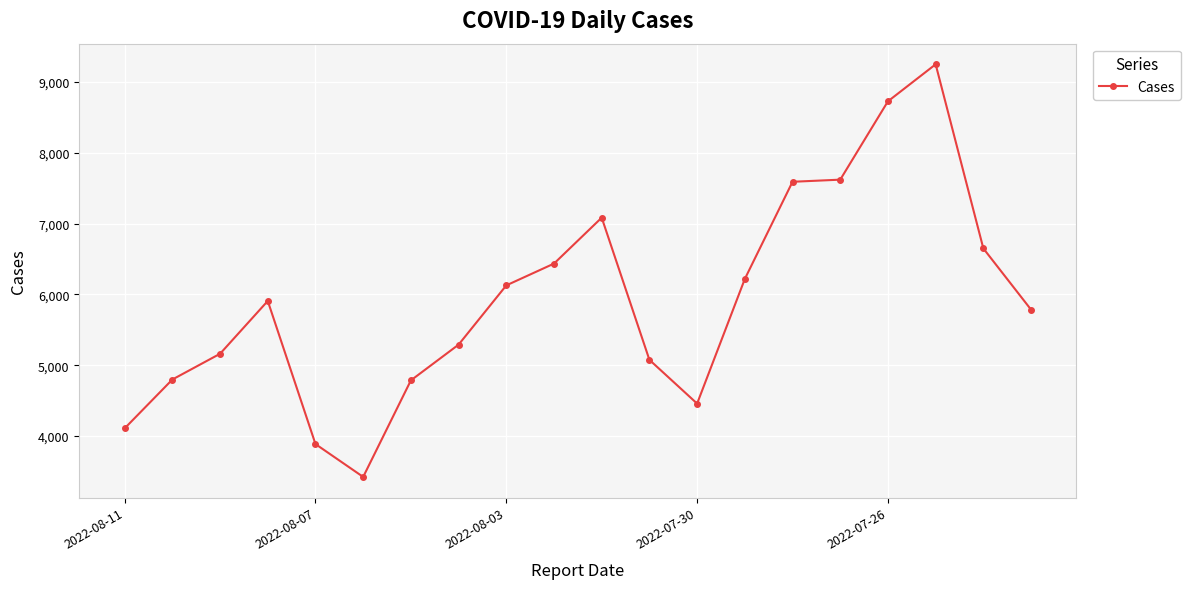

What is the average value?

5920